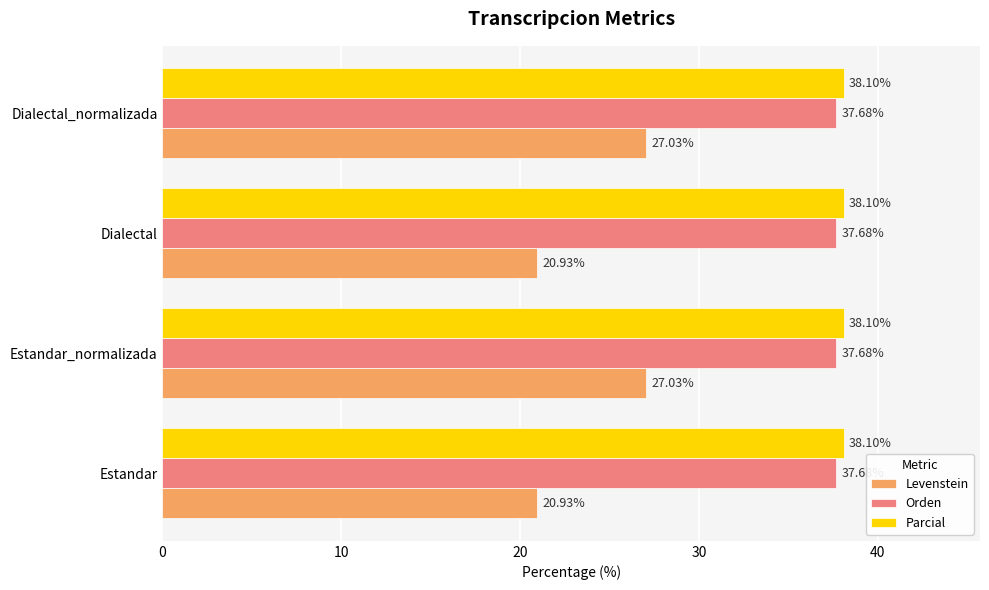

Is the value of Parcial at Dialectal_normalizada greater than the value of Orden at Dialectal_normalizada?

Yes